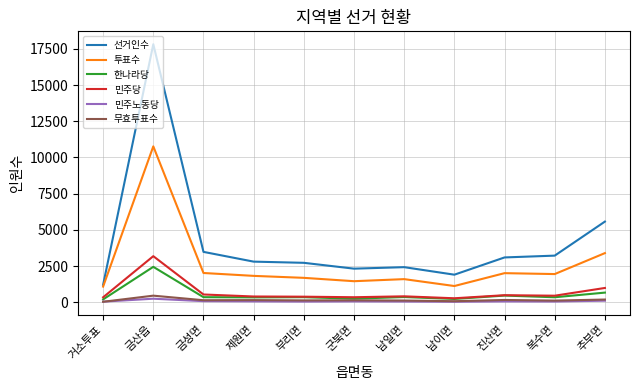

What value does the 무효투표수 series have at 추부면?

185